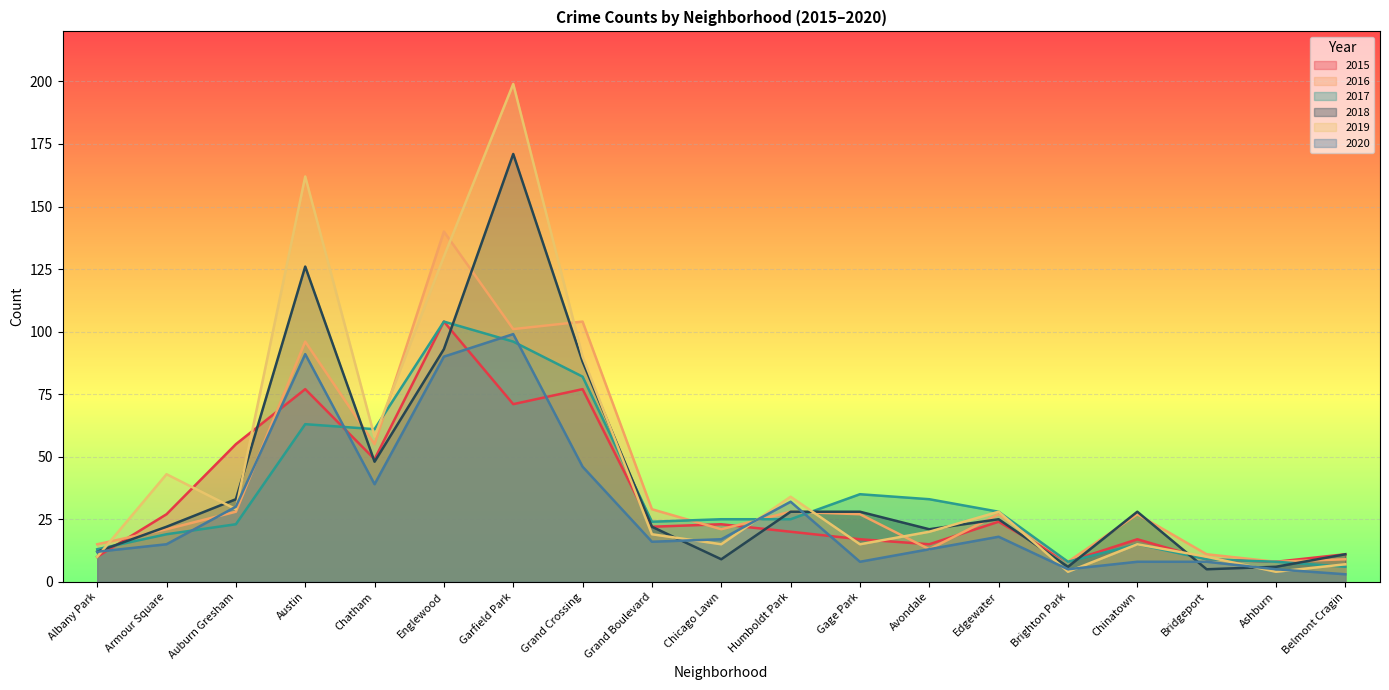

Reading left to right, list all the values displayed in this chart.

2015: Albany Park=10	Armour Square=27	Auburn Gresham=55	Austin=77	Chatham=49	Englewood=104	Garfield Park=71	Grand Crossing=77	Grand Boulevard=22	Chicago Lawn=23	Humboldt Park=20	Gage Park=17	Avondale=15	Edgewater=24	Brighton Park=8	Chinatown=17	Bridgeport=9	Ashburn=8	Belmont Cragin=11
2016: Albany Park=15	Armour Square=21	Auburn Gresham=28	Austin=96	Chatham=55	Englewood=140	Garfield Park=101	Grand Crossing=104	Grand Boulevard=29	Chicago Lawn=21	Humboldt Park=28	Gage Park=27	Avondale=13	Edgewater=27	Brighton Park=8	Chinatown=27	Bridgeport=11	Ashburn=8	Belmont Cragin=9
2017: Albany Park=13	Armour Square=19	Auburn Gresham=23	Austin=63	Chatham=61	Englewood=104	Garfield Park=96	Grand Crossing=82	Grand Boulevard=24	Chicago Lawn=25	Humboldt Park=25	Gage Park=35	Avondale=33	Edgewater=28	Brighton Park=8	Chinatown=15	Bridgeport=9	Ashburn=8	Belmont Cragin=6
2018: Albany Park=12	Armour Square=22	Auburn Gresham=33	Austin=126	Chatham=48	Englewood=93	Garfield Park=171	Grand Crossing=88	Grand Boulevard=22	Chicago Lawn=9	Humboldt Park=28	Gage Park=28	Avondale=21	Edgewater=25	Brighton Park=6	Chinatown=28	Bridgeport=5	Ashburn=6	Belmont Cragin=11
2019: Albany Park=10	Armour Square=43	Auburn Gresham=29	Austin=162	Chatham=58	Englewood=130	Garfield Park=199	Grand Crossing=90	Grand Boulevard=19	Chicago Lawn=15	Humboldt Park=34	Gage Park=15	Avondale=20	Edgewater=28	Brighton Park=4	Chinatown=15	Bridgeport=10	Ashburn=4	Belmont Cragin=7
2020: Albany Park=12	Armour Square=15	Auburn Gresham=30	Austin=91	Chatham=39	Englewood=90	Garfield Park=99	Grand Crossing=46	Grand Boulevard=16	Chicago Lawn=17	Humboldt Park=32	Gage Park=8	Avondale=13	Edgewater=18	Brighton Park=5	Chinatown=8	Bridgeport=8	Ashburn=5	Belmont Cragin=3